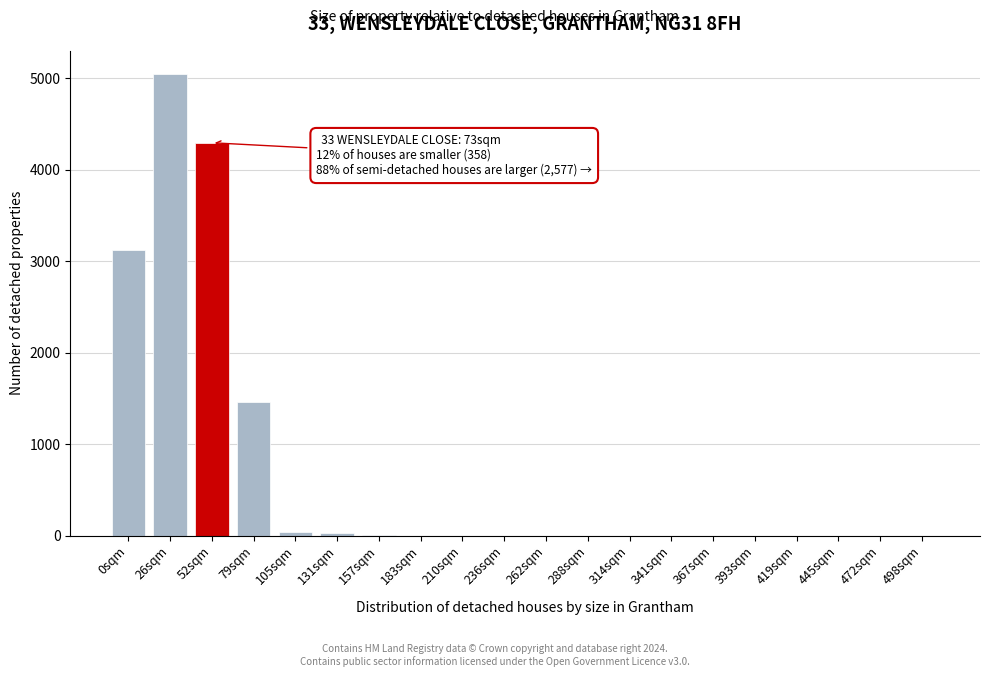

What is the sum of all values?

13991